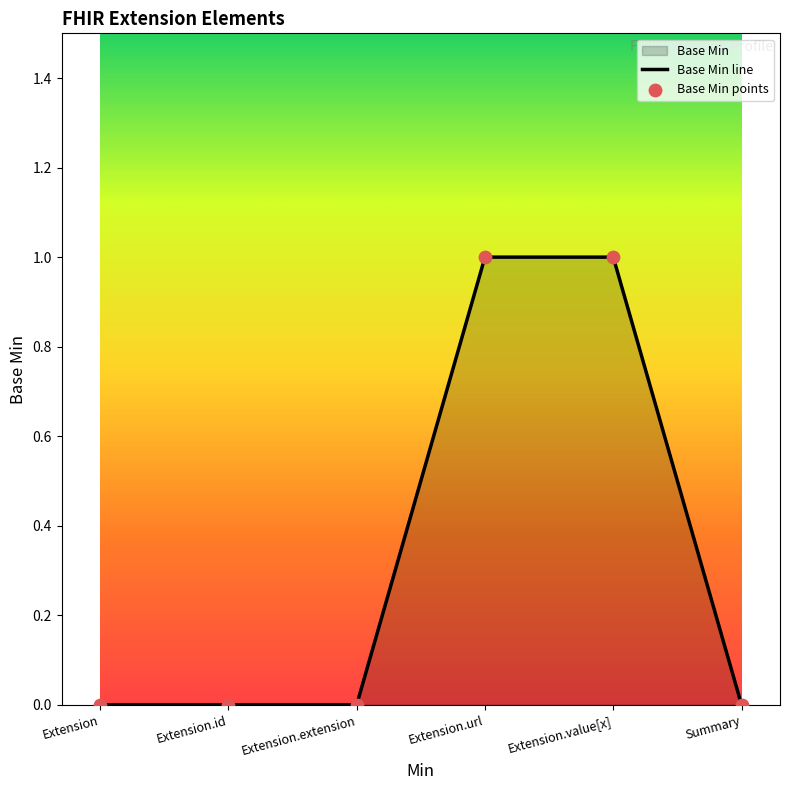

Between Extension.extension and Extension, which is larger?

Extension.extension